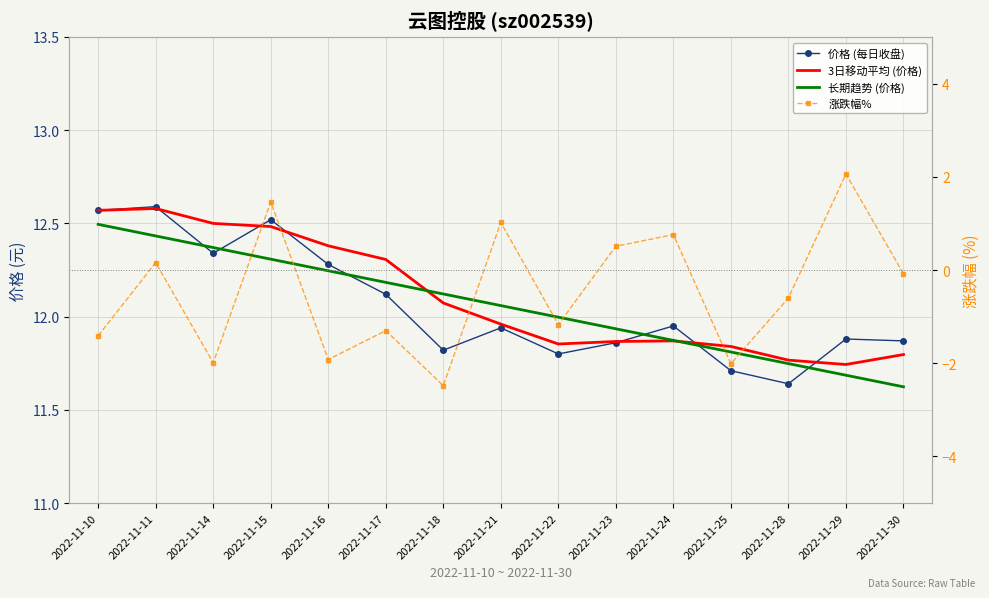

At 2022-11-17, list the series in order from largest to smallest.

3日移动平均 (价格), 长期趋势 (价格), 价格 (每日收盘), 涨跌幅%